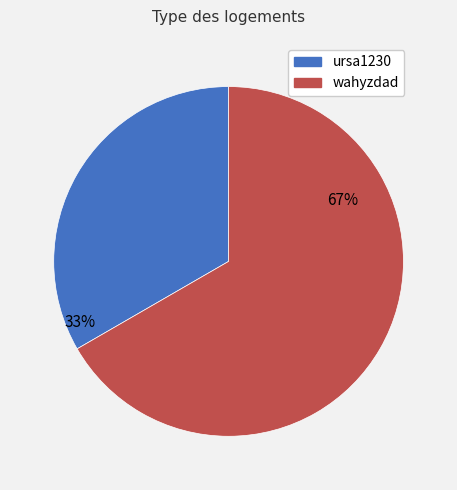

To the nearest percent, what is the average slice percentage?

50%